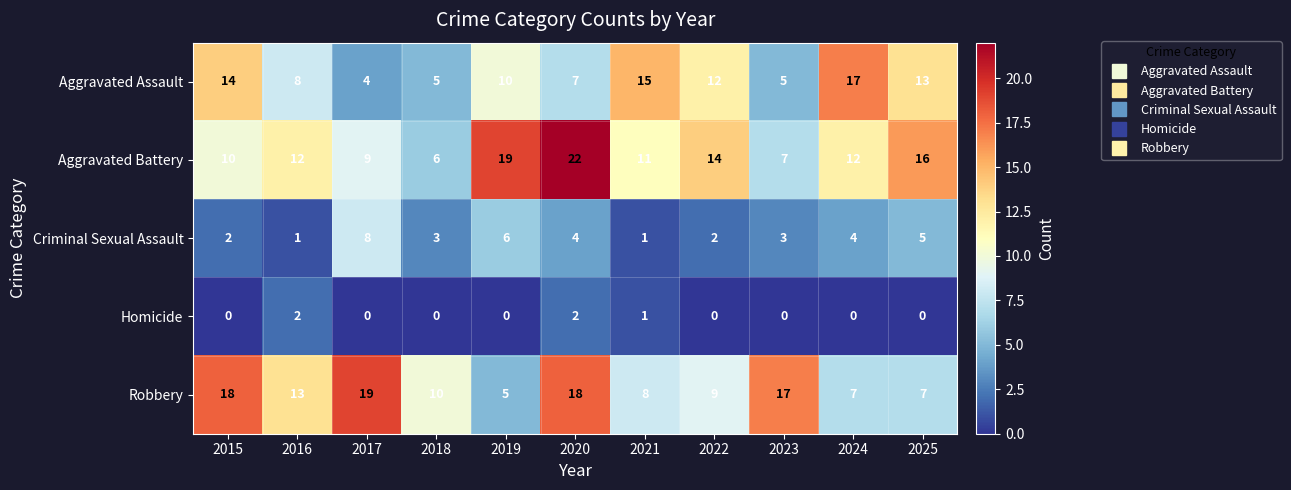

What is the difference between the highest and lowest values at 2024?

17